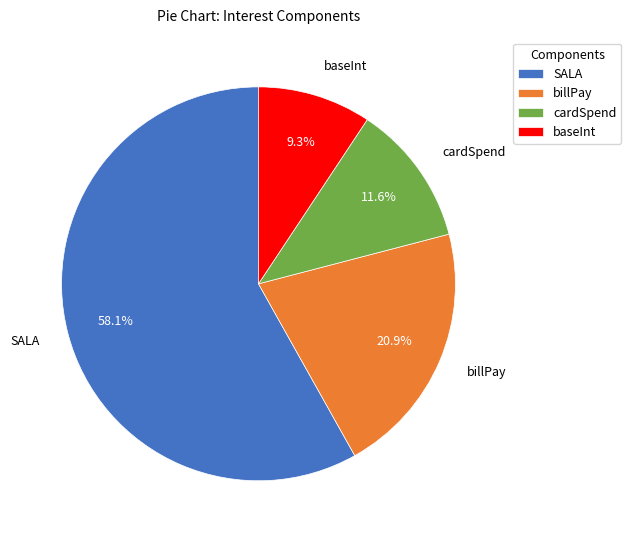

To the nearest percent, what percentage of the pie is billPay?

21%